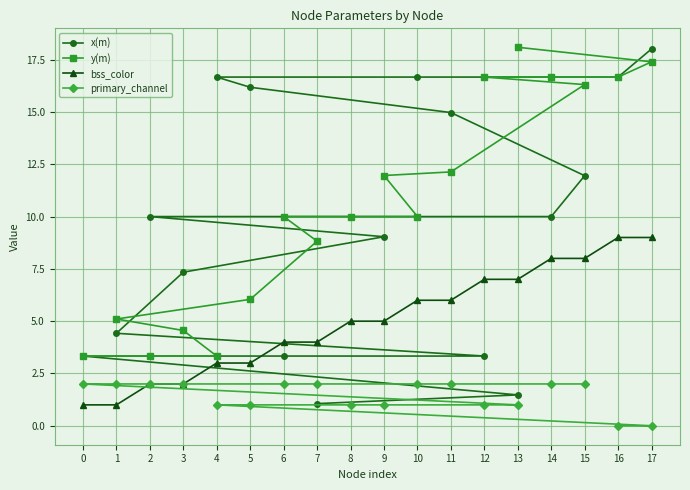

What is the value of the x(m) point at the 15th from the left?

10.0